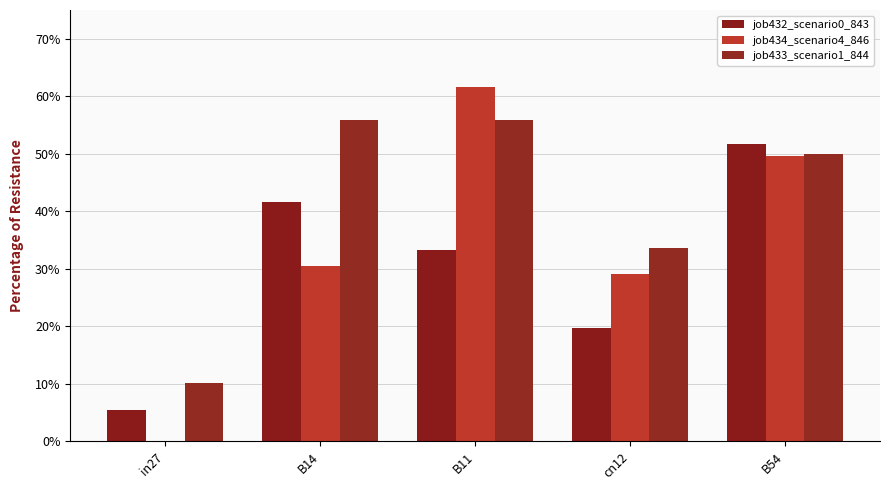

Are the bars horizontal?

No